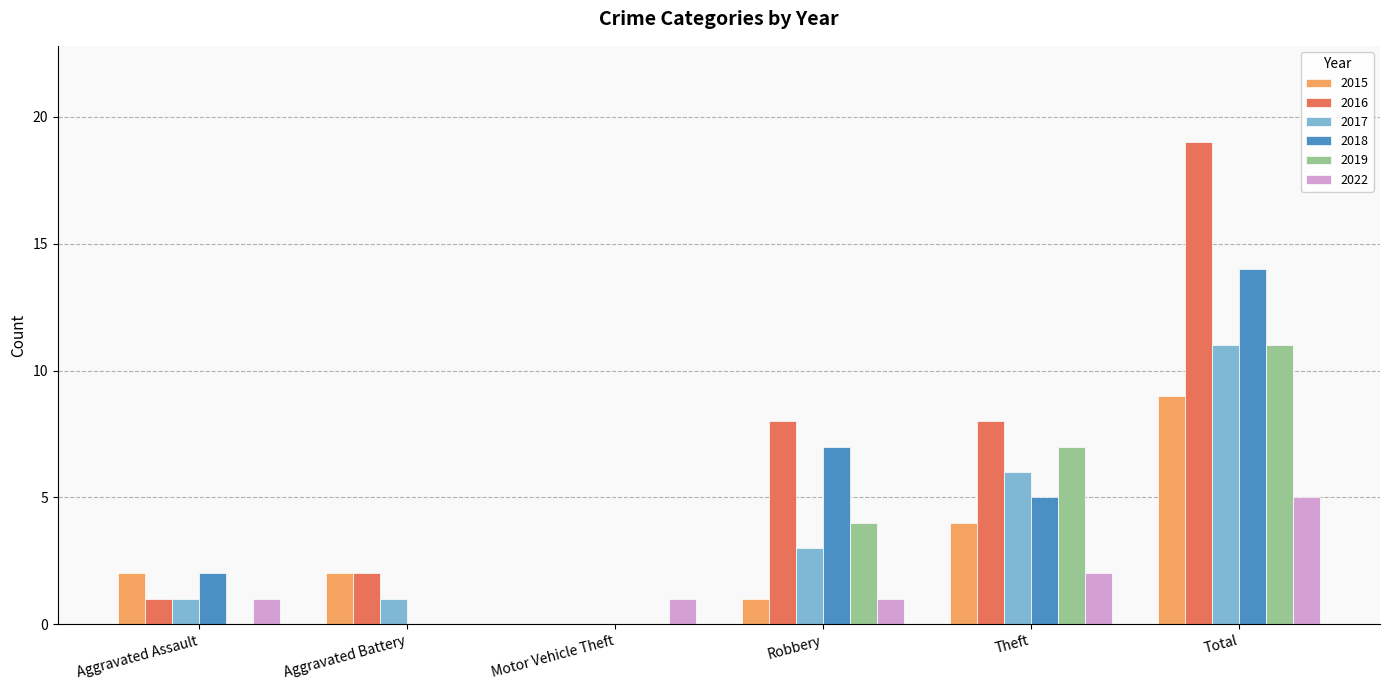

Read the 2022 value at Total.

5